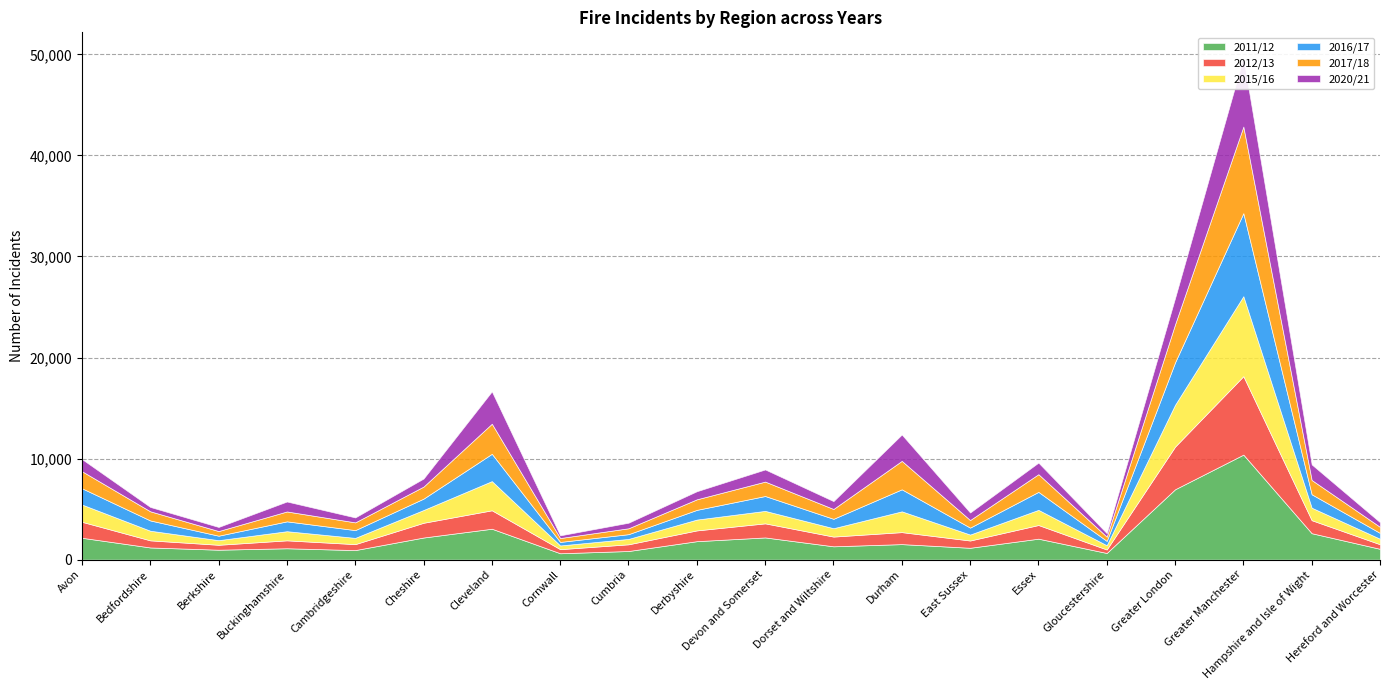

Reading left to right, extract all data points from this chart.

2011/12: 2160	1201	979	1122	941	2185	3056	627	850	1823	2193	1315	1532	1169	2070	655	6959	10390	2611	1065
2012/13: 1582	703	487	783	589	1459	1824	404	663	1066	1394	963	1187	720	1352	344	4222	7767	1289	452
2015/16: 1710	953	456	905	618	1264	2888	369	533	1072	1234	829	2057	589	1500	419	4140	7914	1235	546
2016/17: 1608	1018	444	976	770	1127	2703	349	471	961	1472	929	2180	687	1781	432	4201	8219	1329	574
2017/18: 1689	906	460	979	767	1192	2979	385	583	1045	1427	975	2817	751	1751	421	3764	8569	1415	602
2020/21: 1201	430	405	985	489	796	3202	267	552	800	1202	779	2606	744	1145	346	2602	6840	1542	459